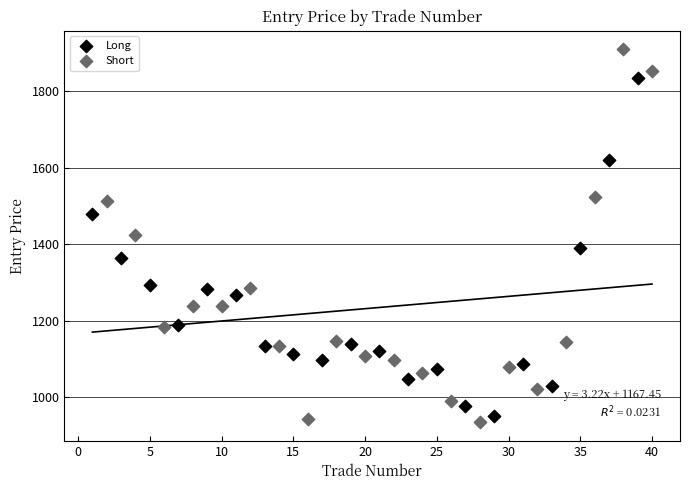

Which series contains the highest Y value?

Short